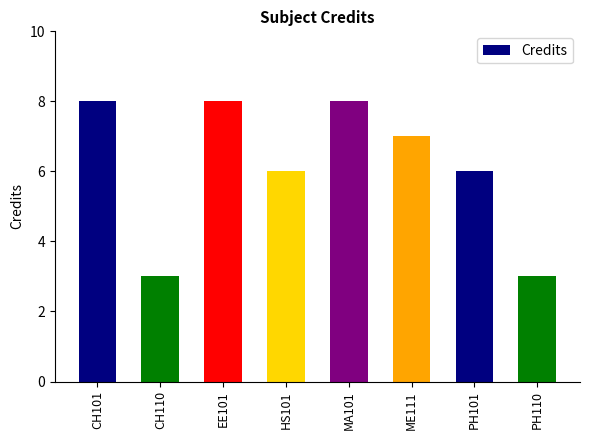

Approximately how many times larger is the value at CH101 compared to CH110?

2.7